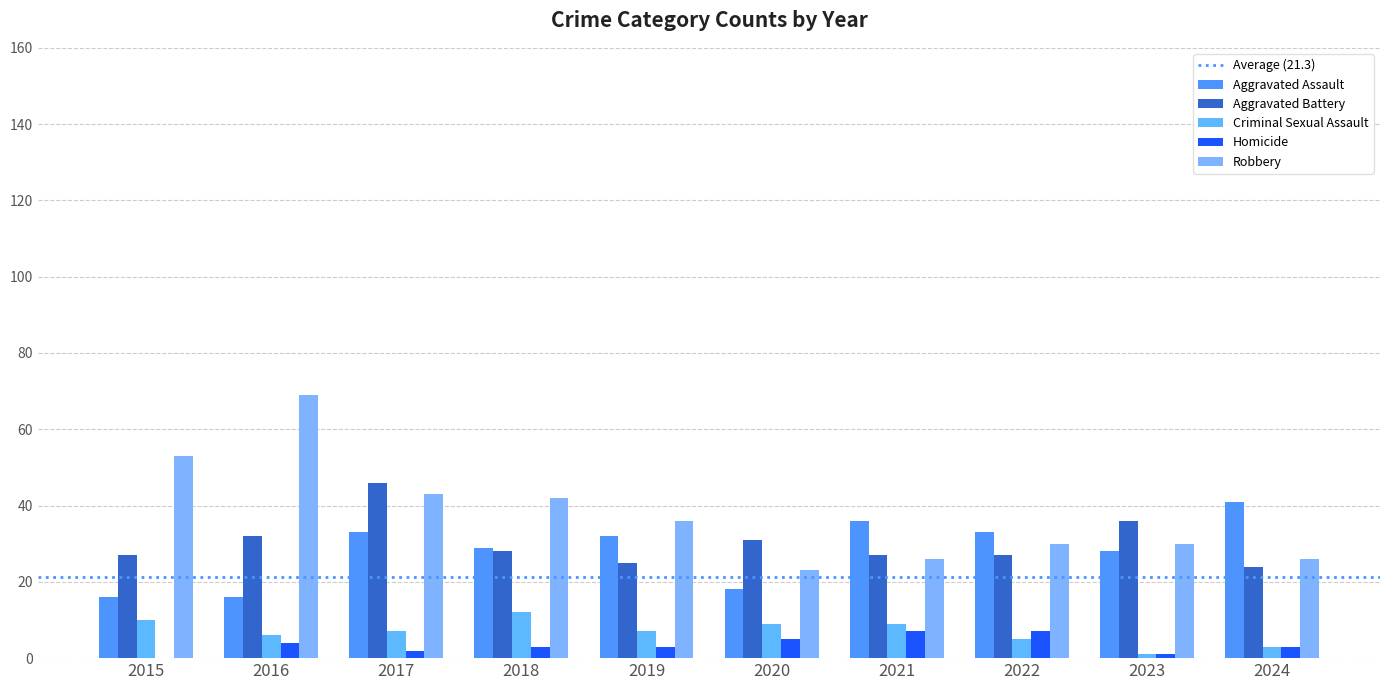

What is the maximum value for Criminal Sexual Assault?

12